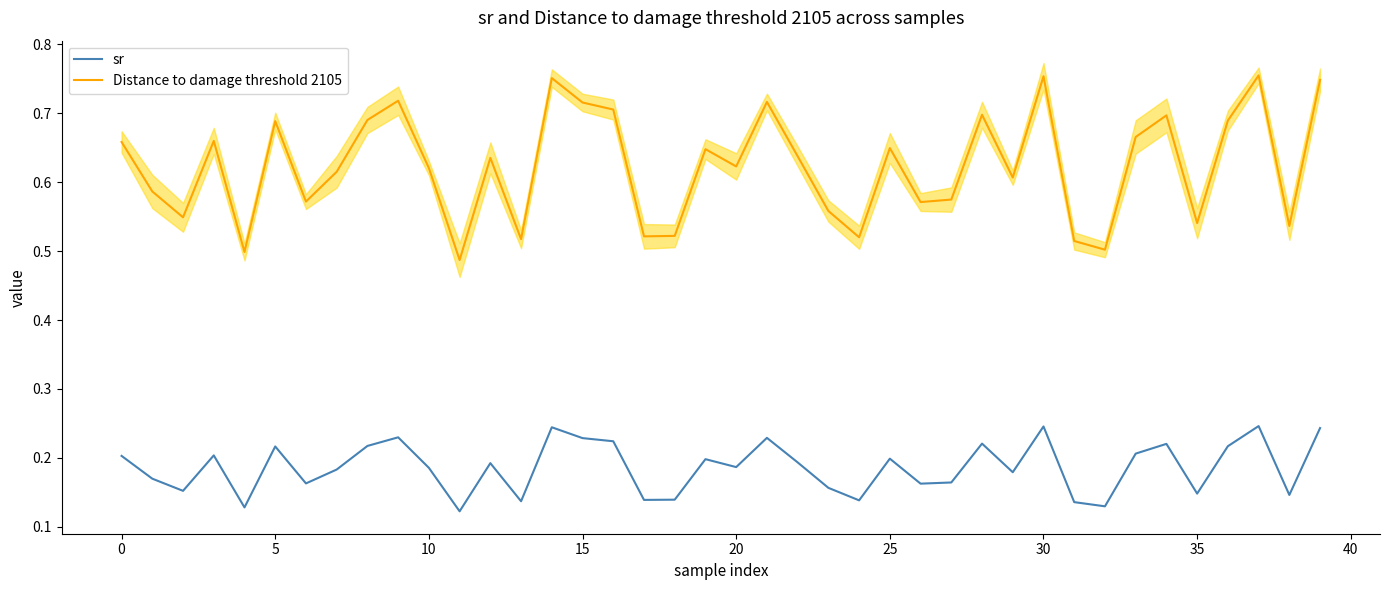

True or false: sr and Distance to damage threshold 2105 intersect in this chart.

False